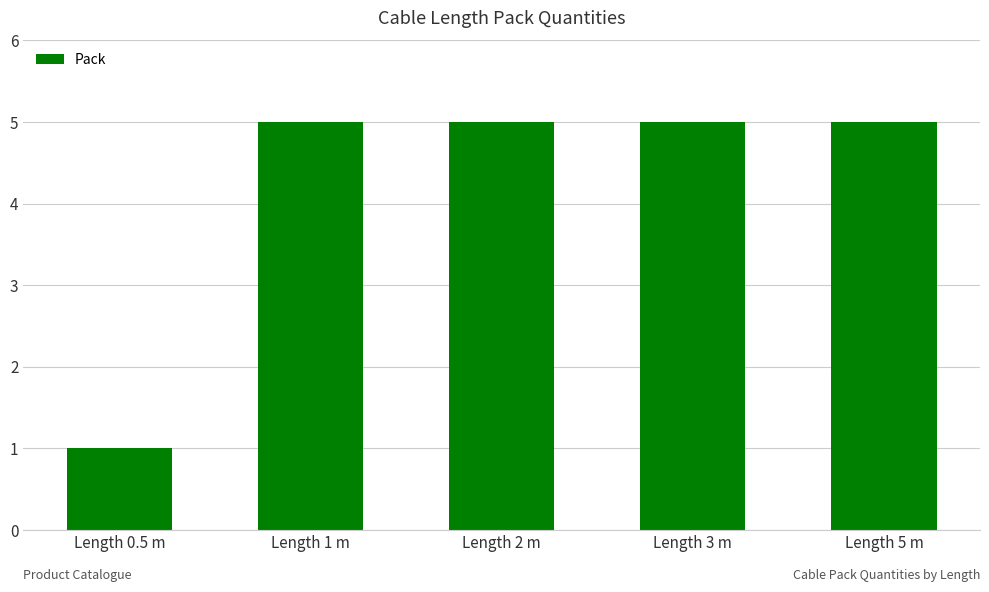

What is the sum of all values?

21